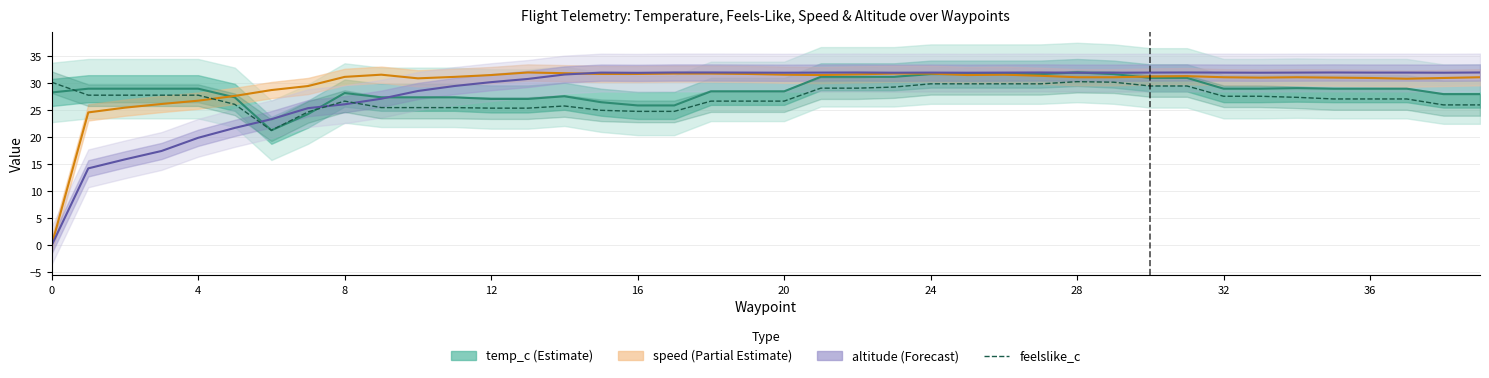

What is the average value of the altitude (Forecast) series?

28.5